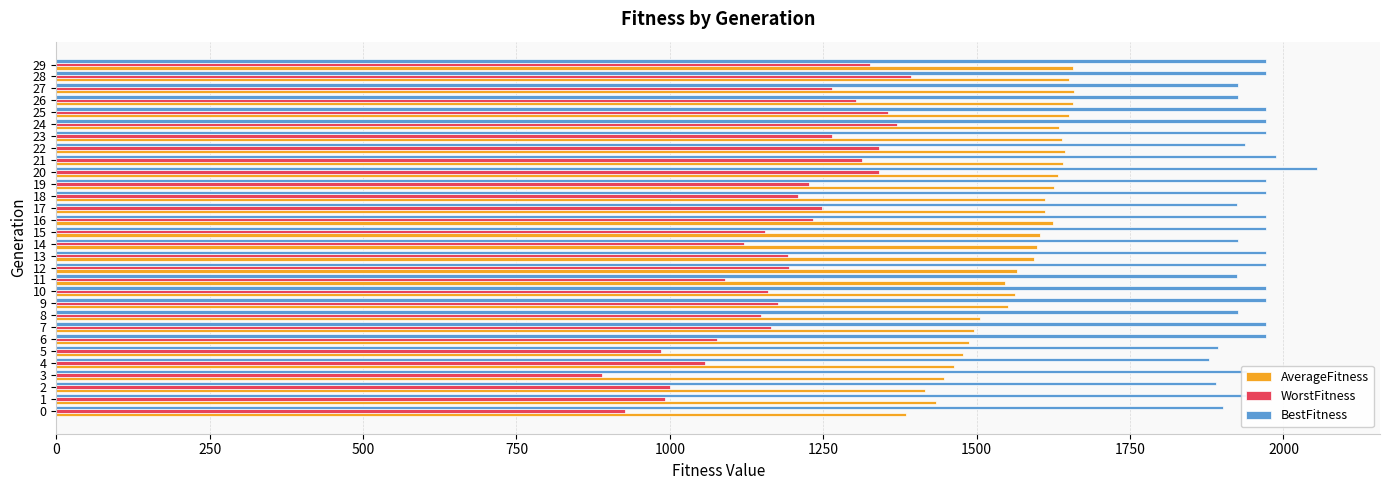

Is the value of BestFitness at 23 greater than the value of AverageFitness at 10?

Yes